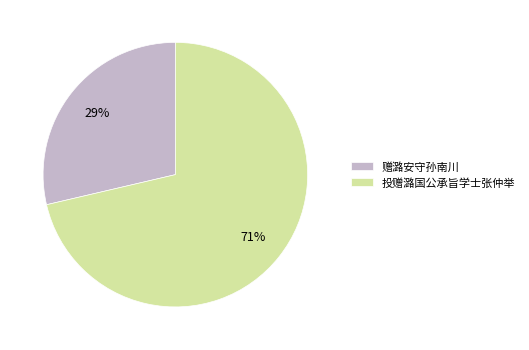

Rank the categories by value from lowest to highest.

赠潞安守孙南川, 投赠潞国公承旨学士张仲举